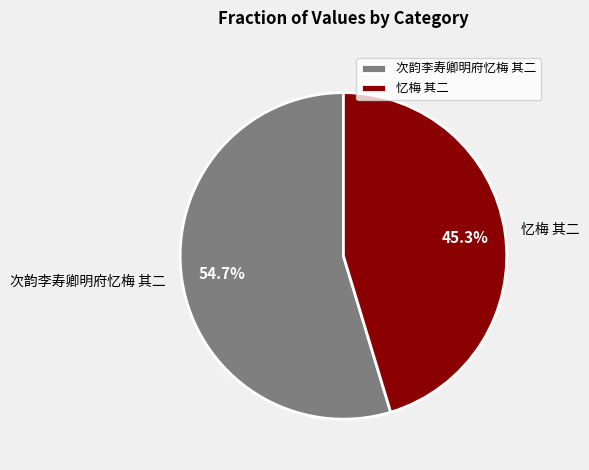

To the nearest percent, what percentage of the pie is 忆梅 其二?

45%